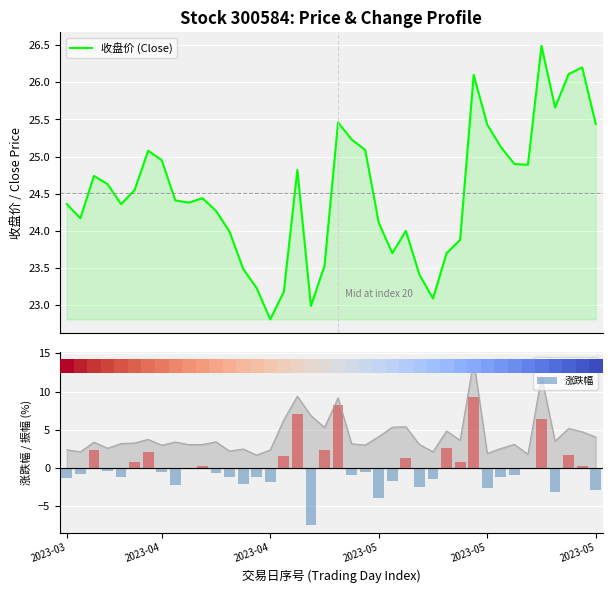

Which series has the largest range (max minus min)?

涨跌幅